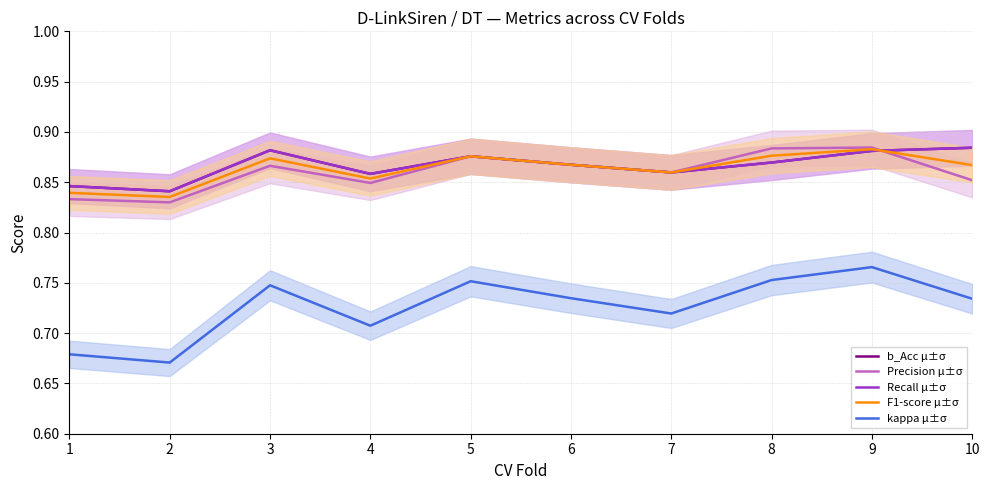

Where is the first local maximum for Recall μ±σ?

3